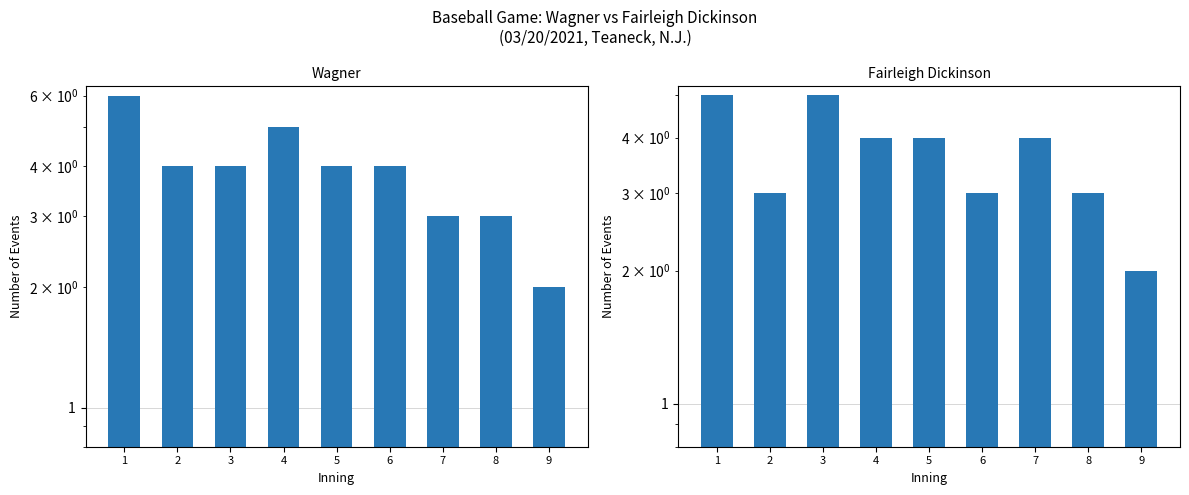

Rank the categories by Fairleigh Dickinson value from lowest to highest.

9, 2, 6, 8, 4, 5, 7, 1, 3